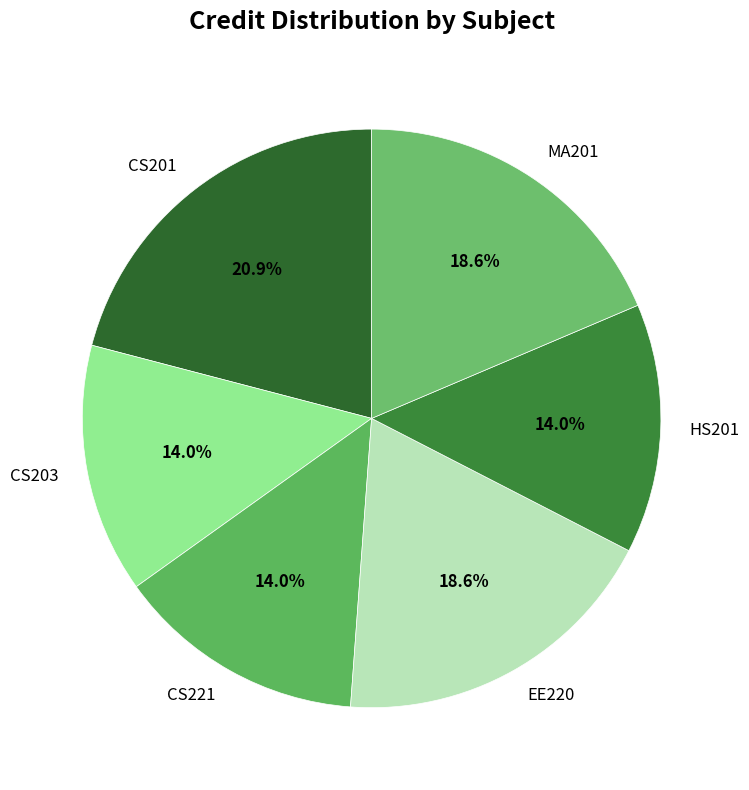

What is the total percentage of CS221 and EE220?

32.6%